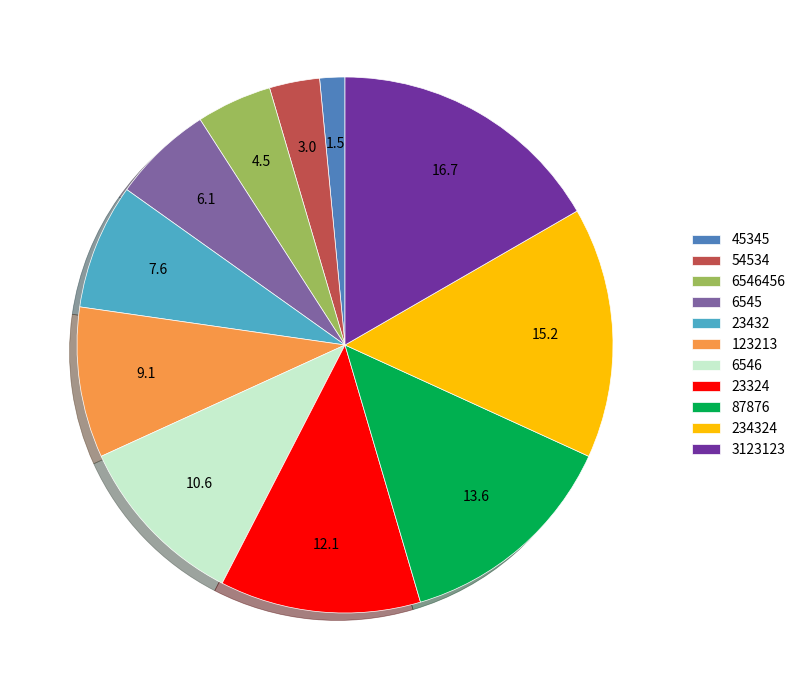

Is there a majority slice in this chart?

No